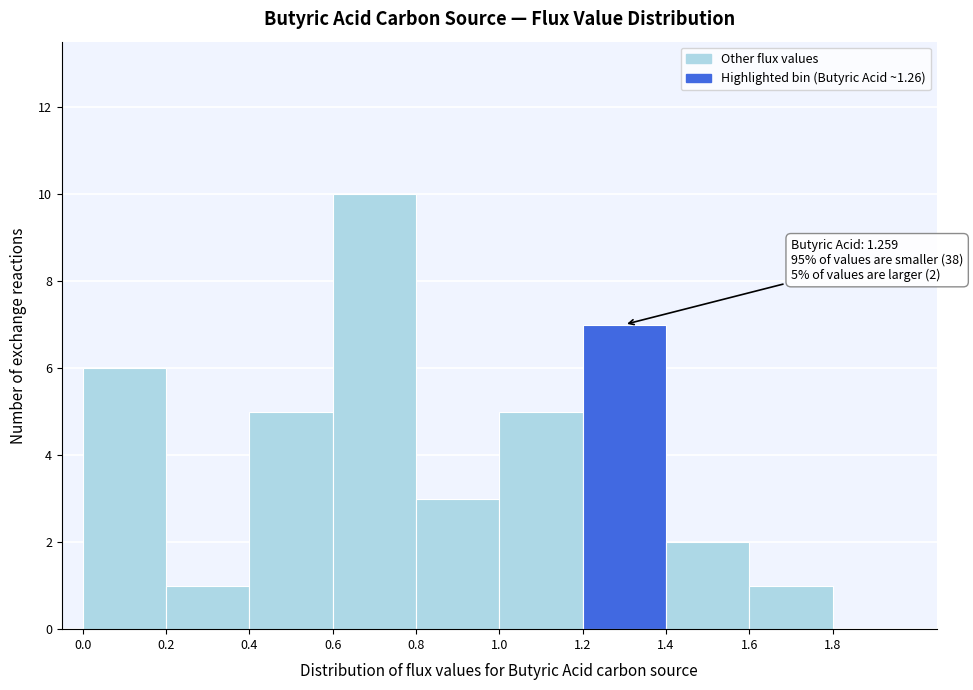

Which range on the x-axis has the tallest bar?

0.6 to 0.8